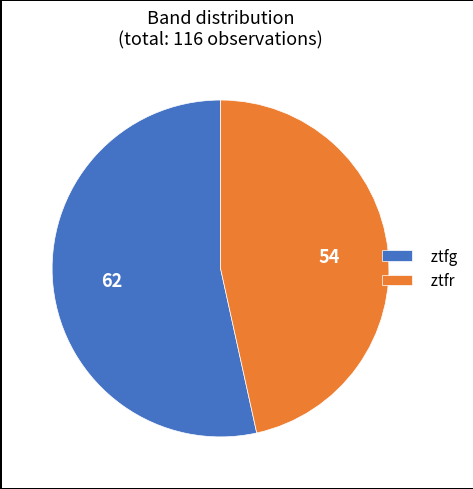

Do ztfr and ztfg together represent more than half of the pie?

Yes